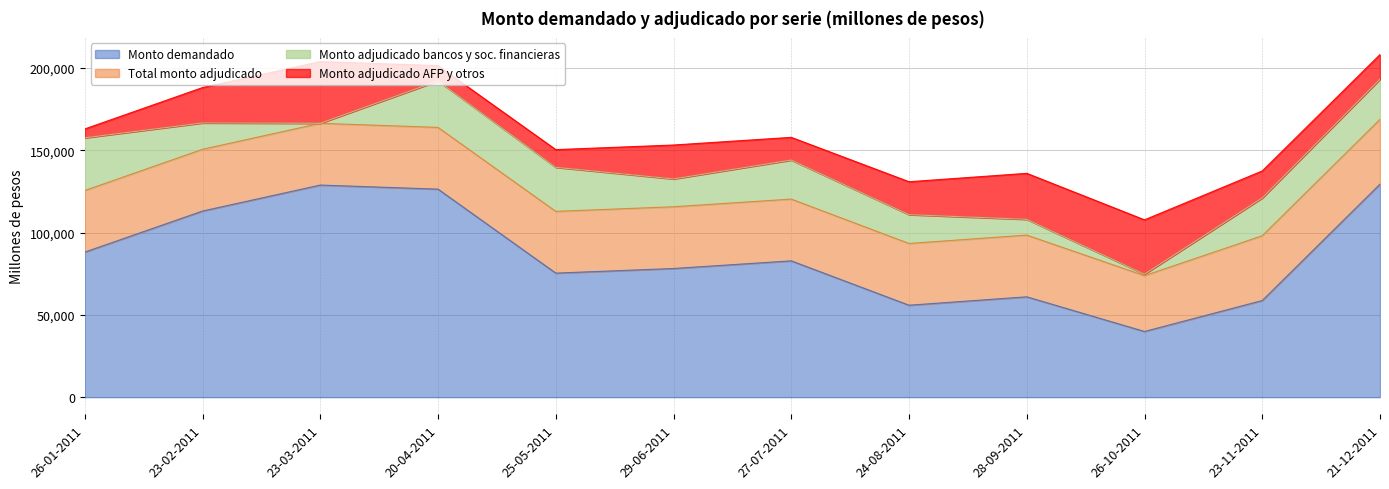

How many positive values does the Monto adjudicado bancos y soc. financieras series have?

11